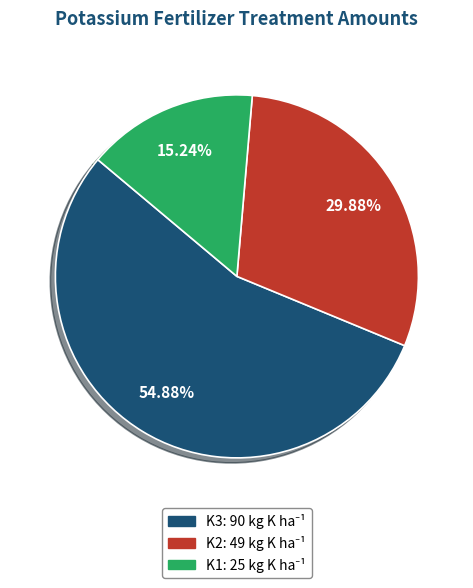

Rank the categories by value from highest to lowest.

K3, K2, K1